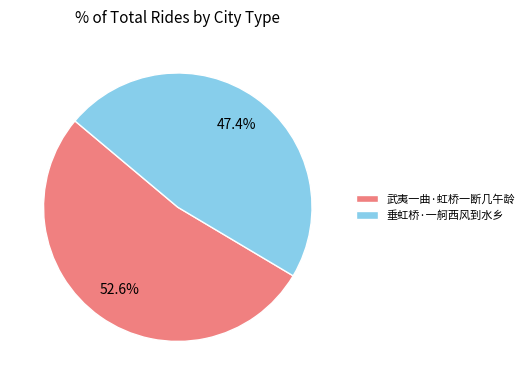

Is there a majority slice in this chart?

Yes